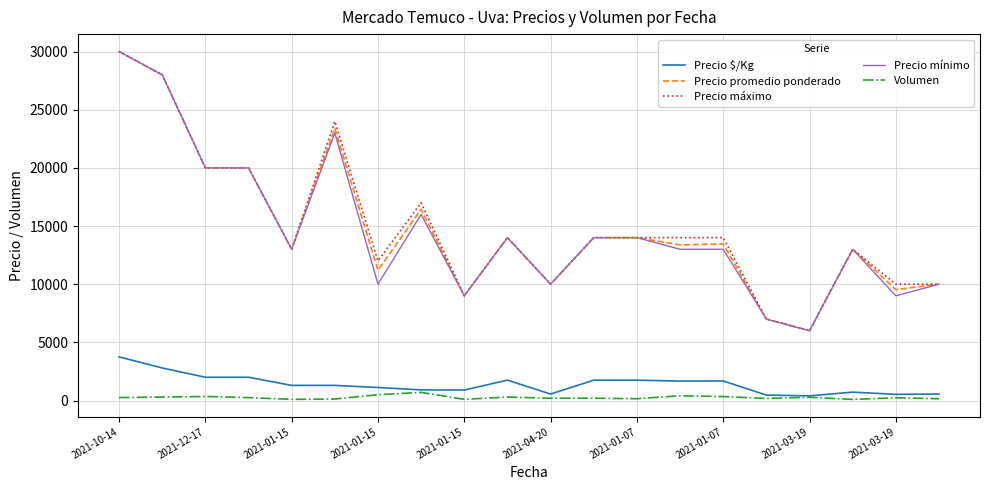

True or false: Precio mínimo and Precio $/Kg cross at least once.

False